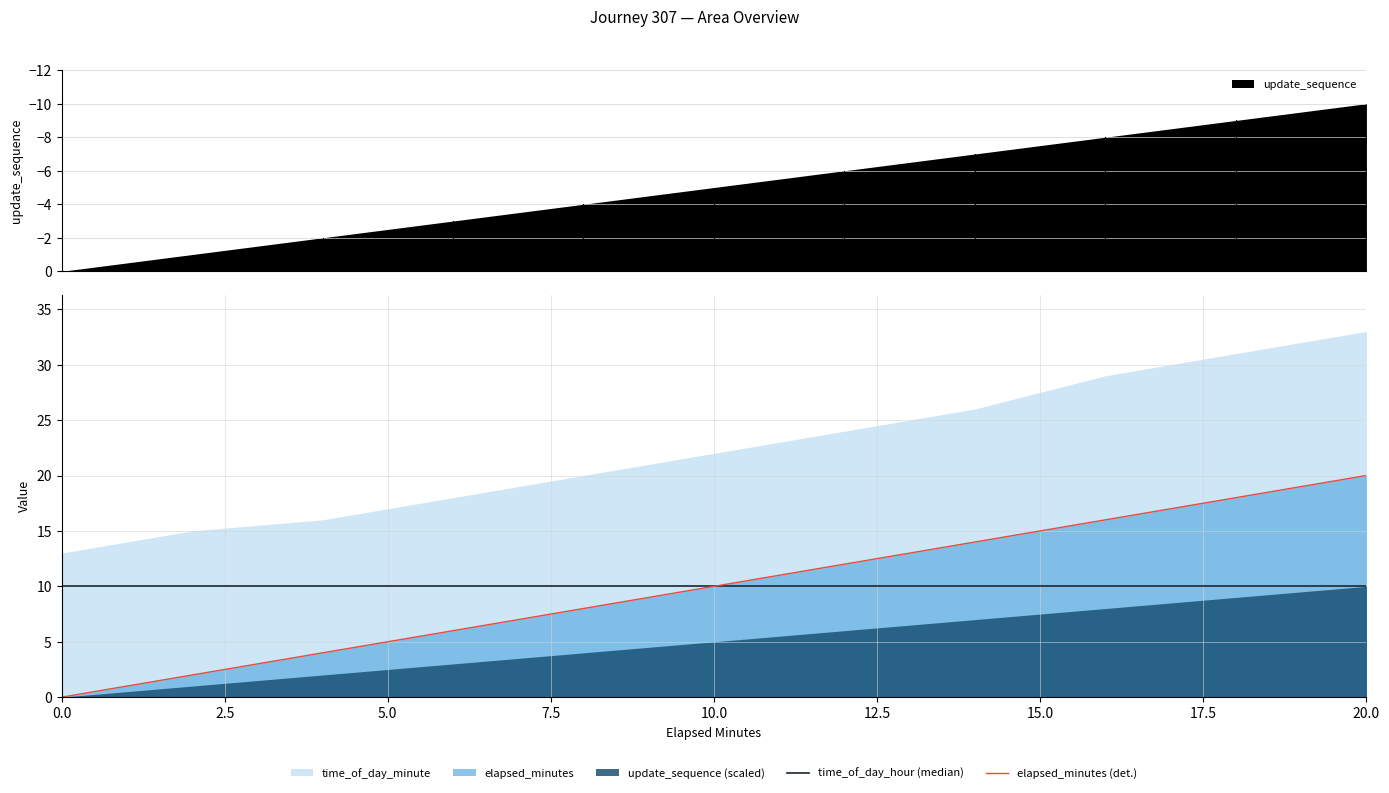

Is it true that elapsed_minutes (det.) equals 15 at 10.0?

False